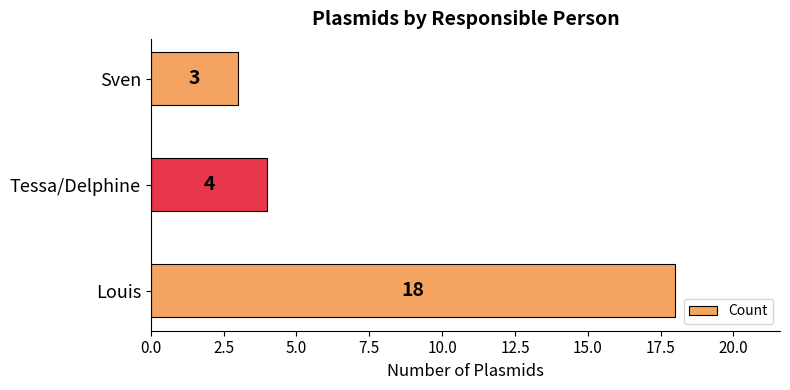

How many bars are there in total?

3